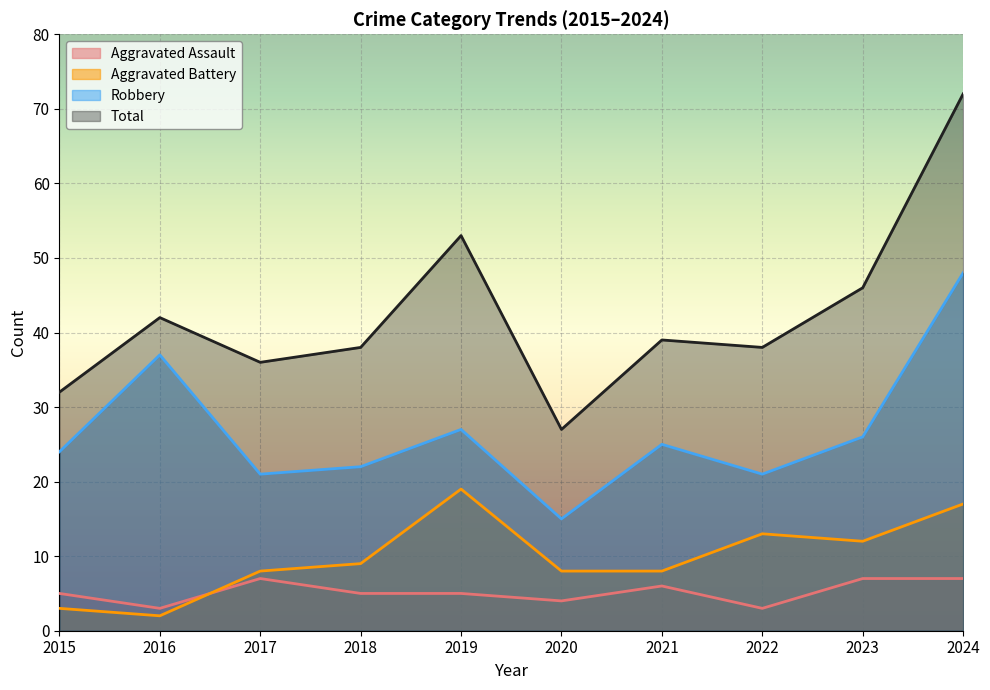

Rank the series by their maximum value, from highest to lowest.

Total, Robbery, Aggravated Battery, Aggravated Assault